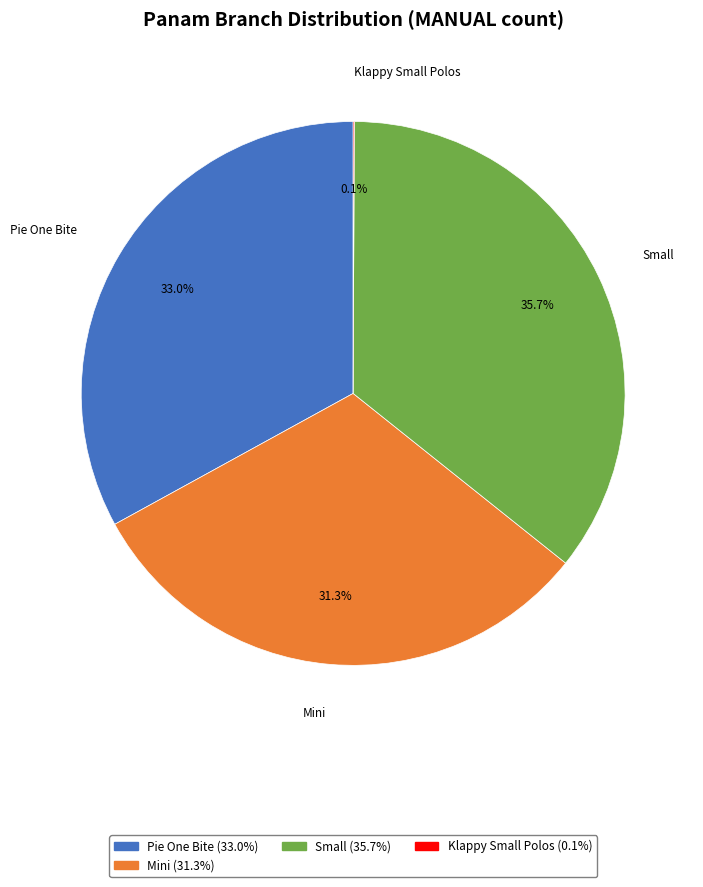

How much of the chart is everything except Mini?

68.7%